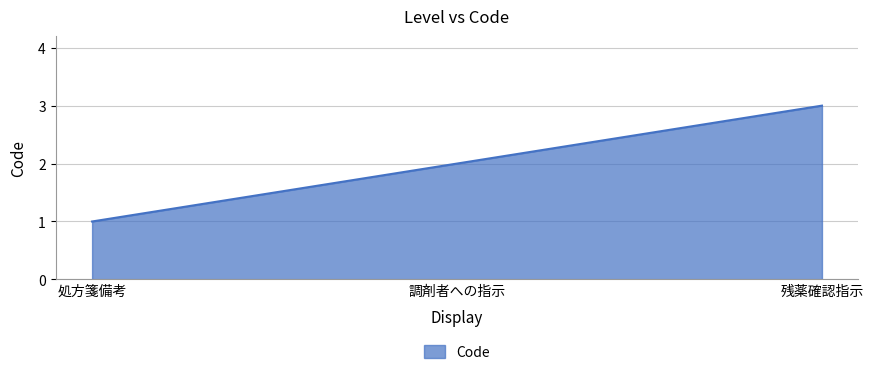

How many distinct data groups are displayed?

1